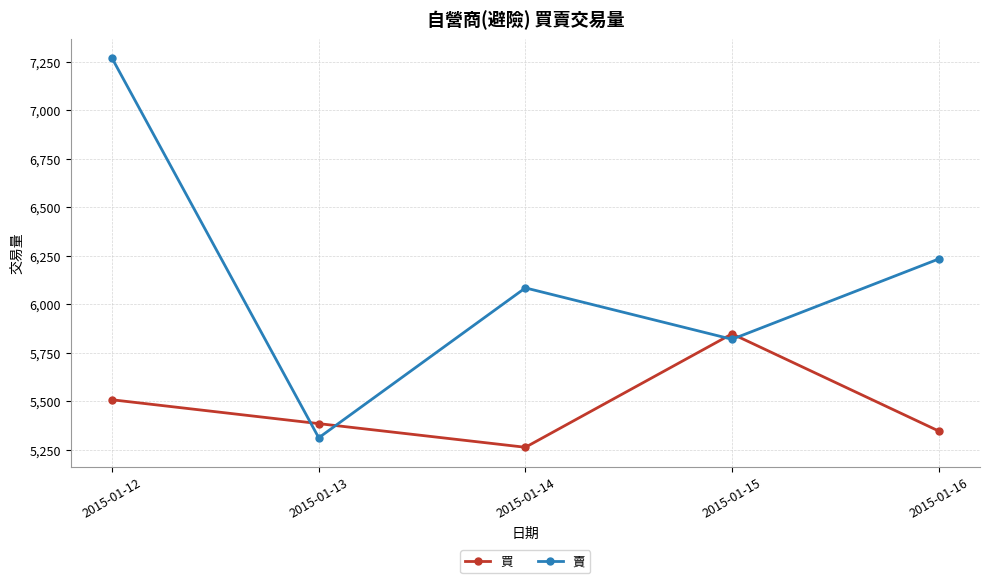

Read the 買 value at 2015-01-13.

5384